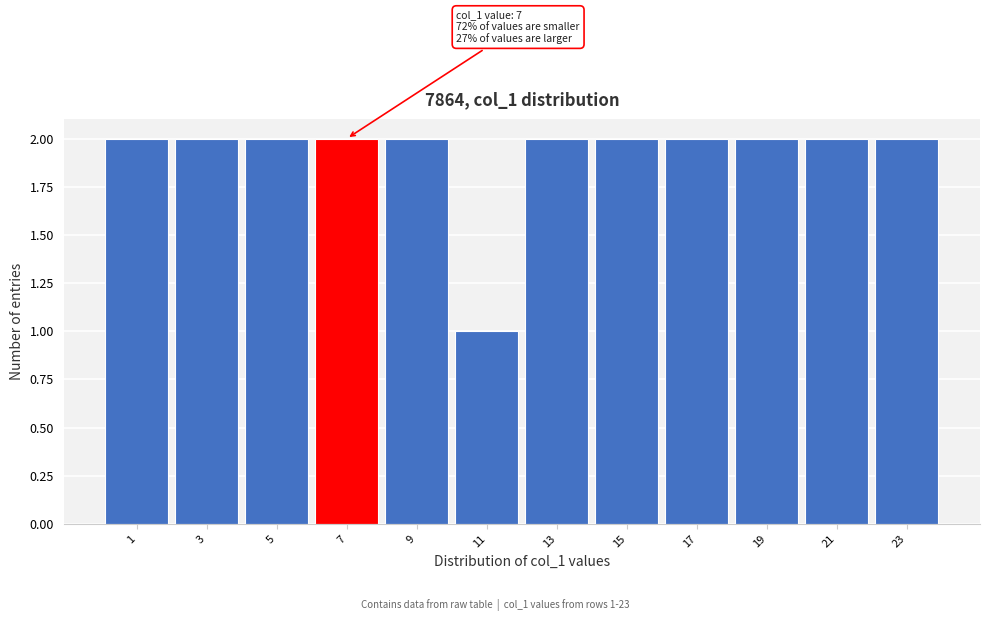

Reading left to right, extract all data points from this chart.

2	2	2	2	2	1	2	2	2	2	2	2